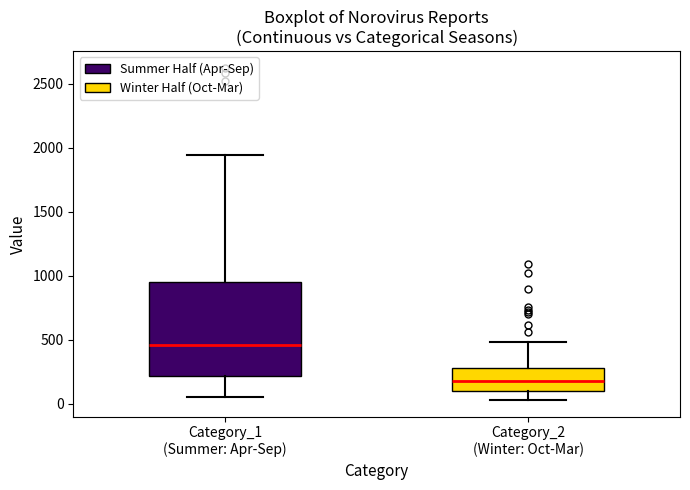

Reading left to right, read every box against the y-axis: the position of its median line, the range the box covers, and the ends of its whiskers. The values are not printed on the chart, so give them approximately, as read against the axis.

Category_1 (Summer: Apr-Sep): median 450, box 200 to 950, whiskers 50 to 1950
Category_2 (Winter: Oct-Mar): median 200, box 100 to 300, whiskers 50 to 500